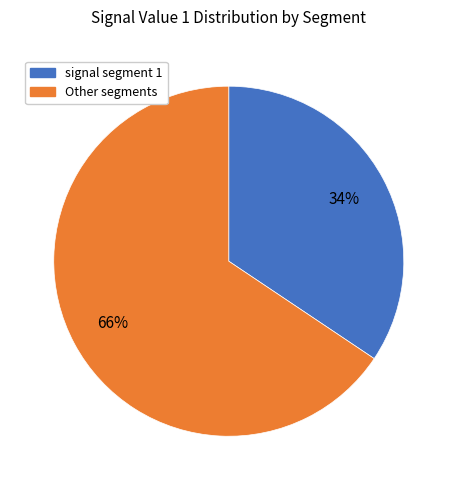

Does any single category account for the majority?

Yes